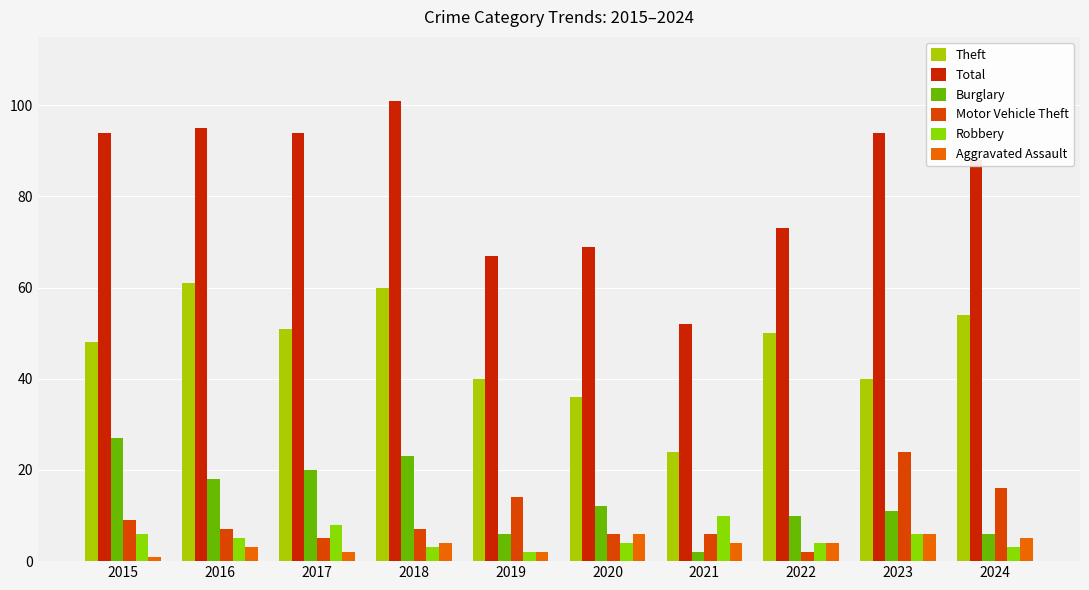

How many categories are shown in the chart?

10